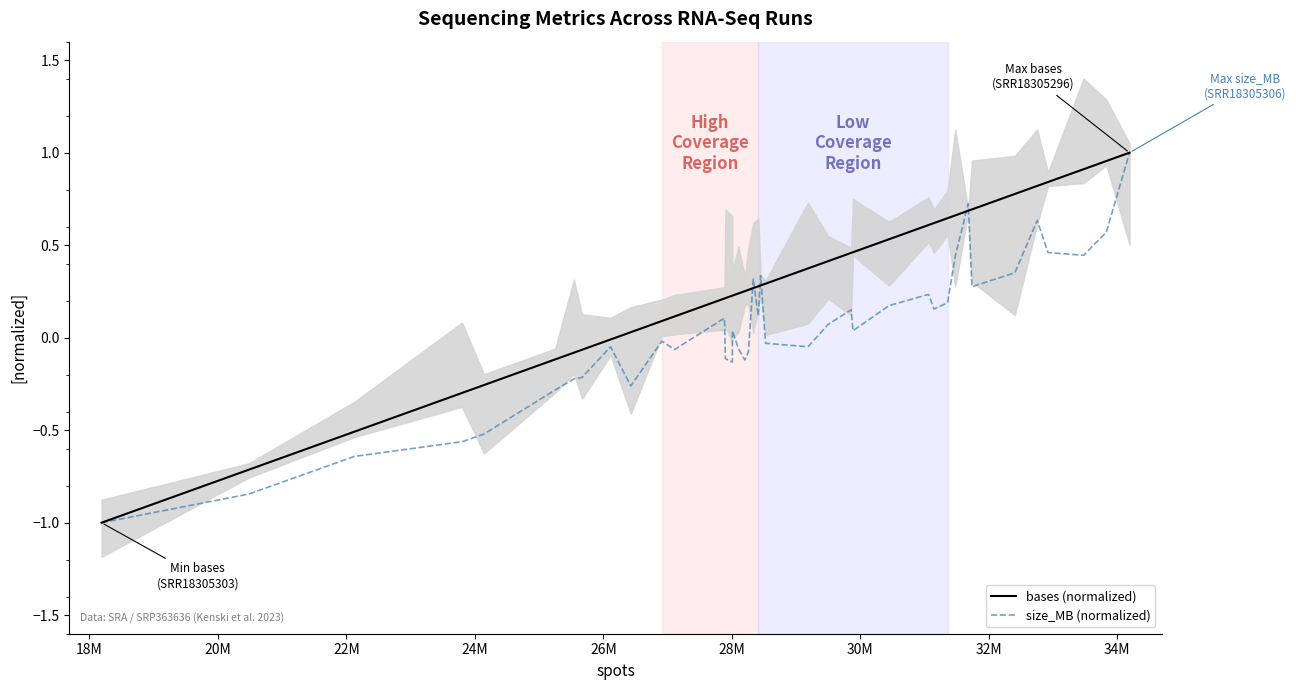

What is the minimum value for bases (normalized)?

-1.0